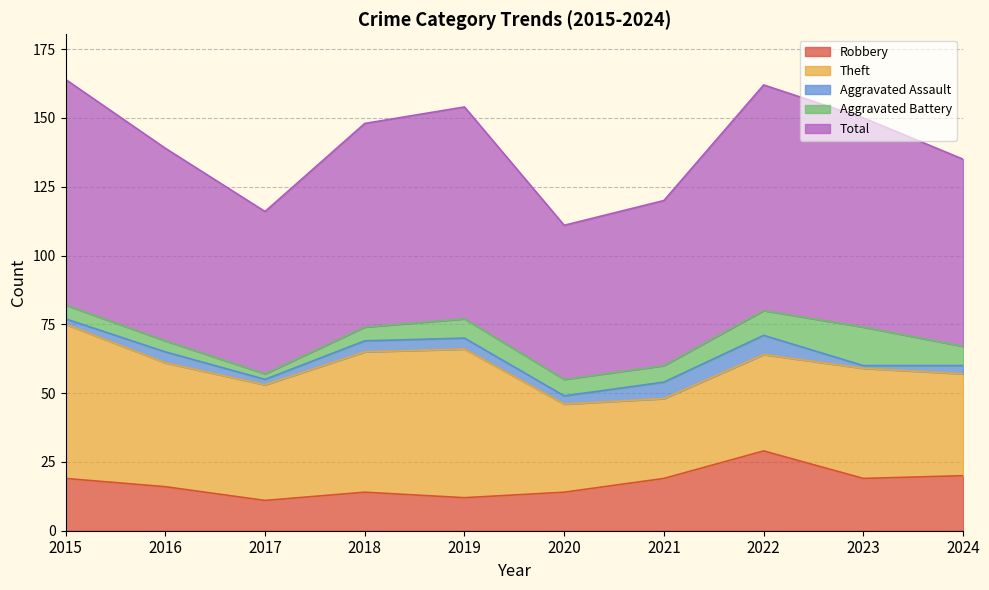

True or false: Aggravated Assault and Total cross at least once.

False